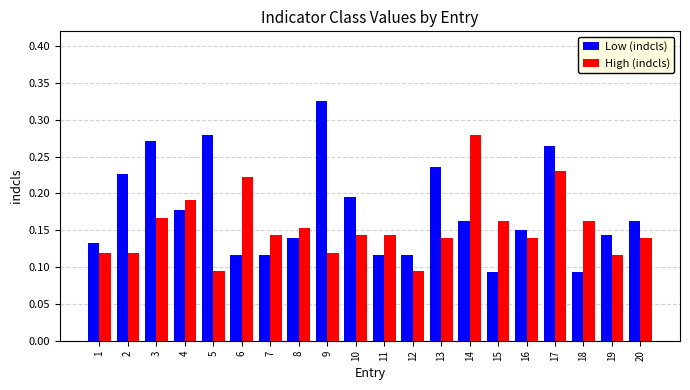

At 4, list the series in order from smallest to largest.

Low (indcls), High (indcls)